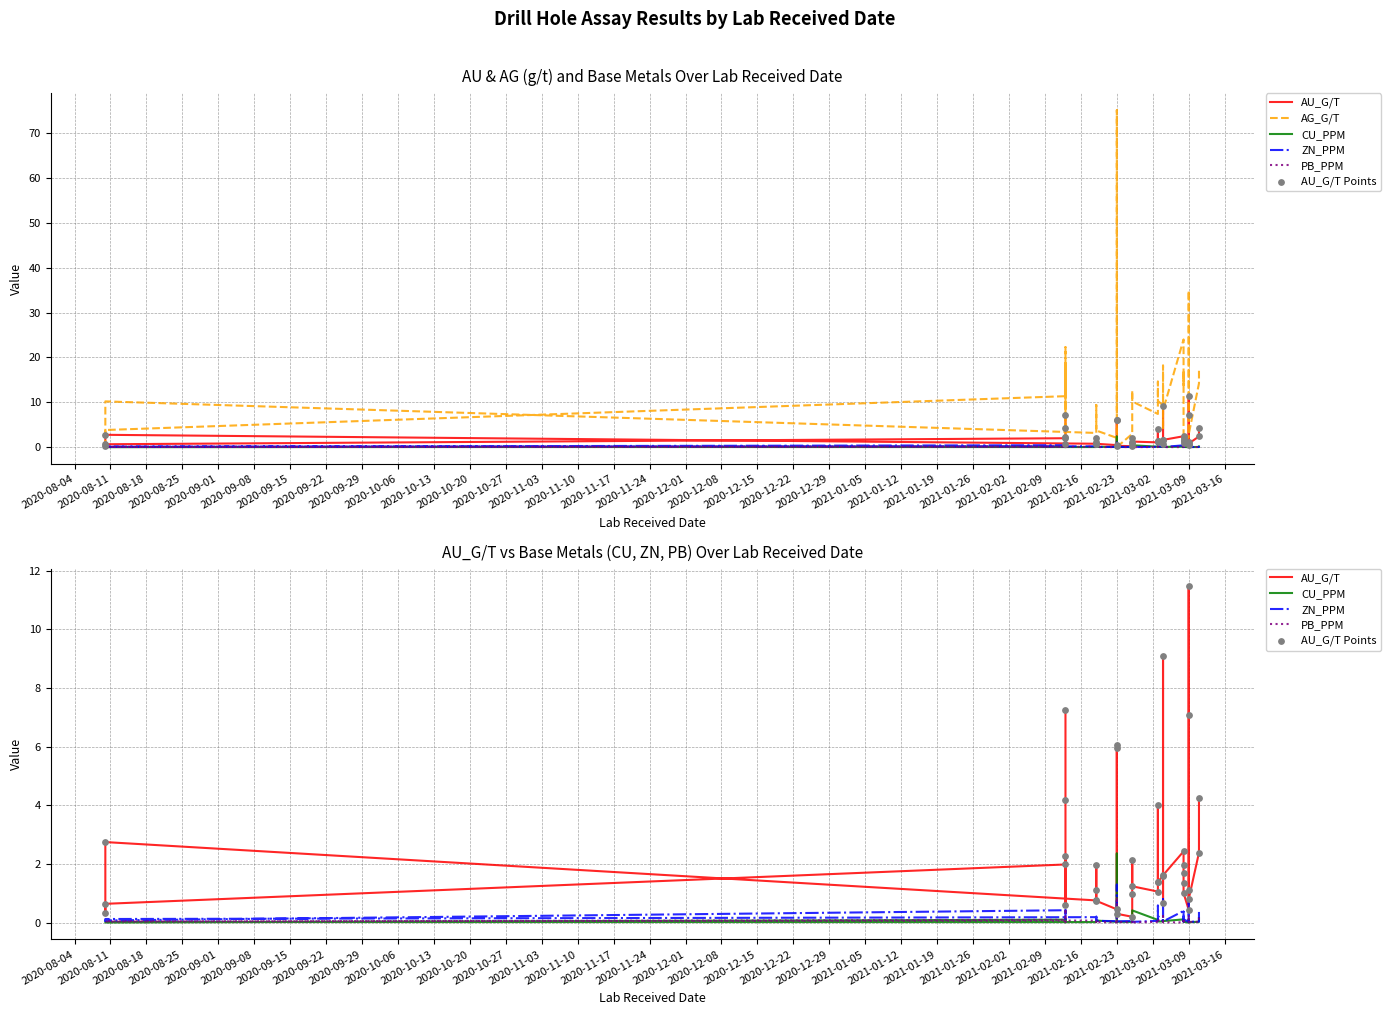

What are all the series names shown in the legend?

AU_G/T, AG_G/T, CU_PPM, ZN_PPM, PB_PPM, AU_G/T Points